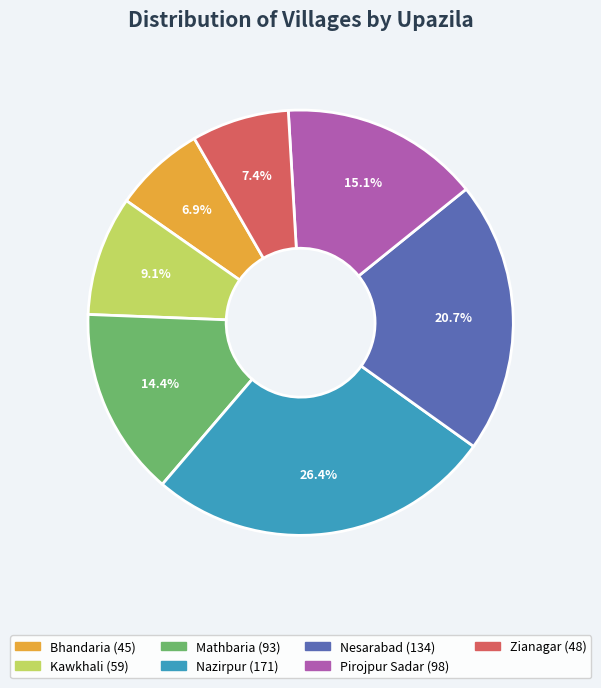

How many segments does this pie chart have?

7